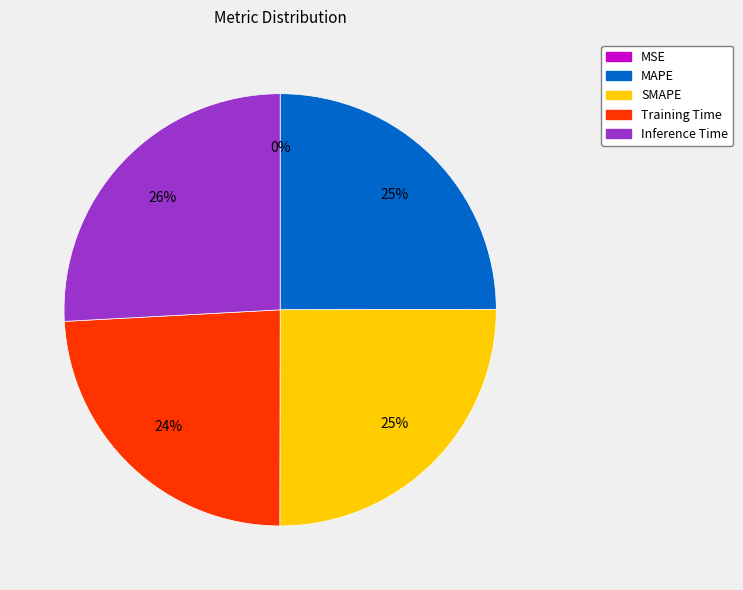

Is the sum of MAPE and Training Time greater than half?

No